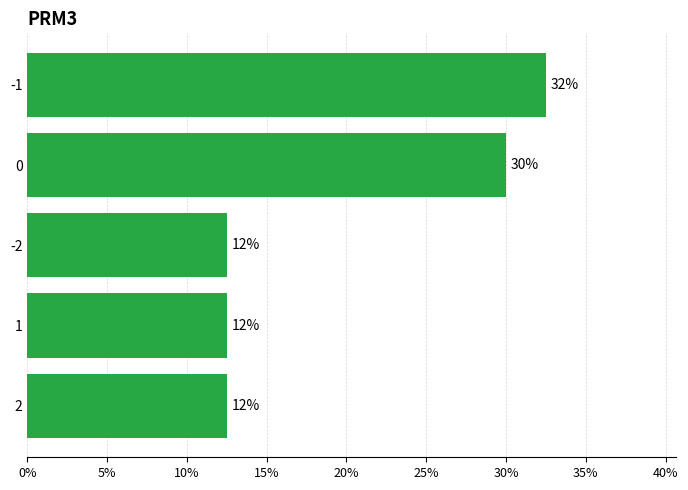

How many bars are there in total?

5